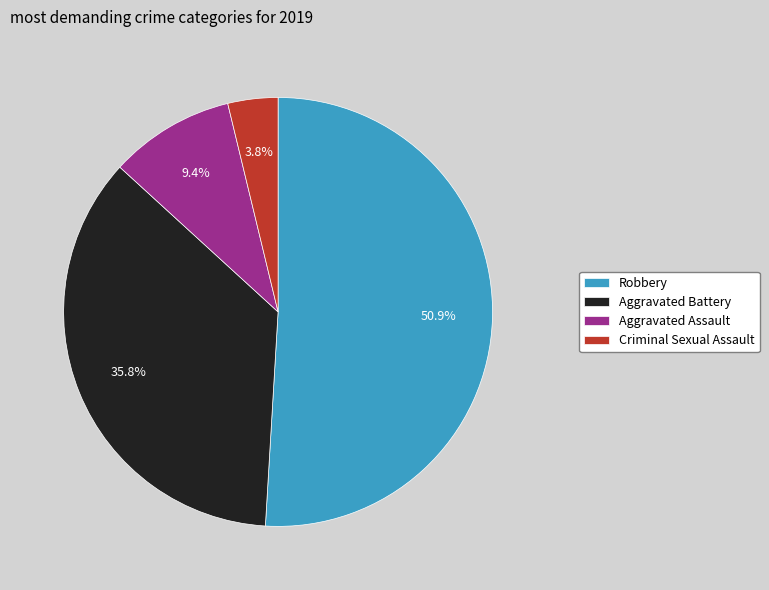

What is the total percentage of Criminal Sexual Assault and Aggravated Assault?

13.2%